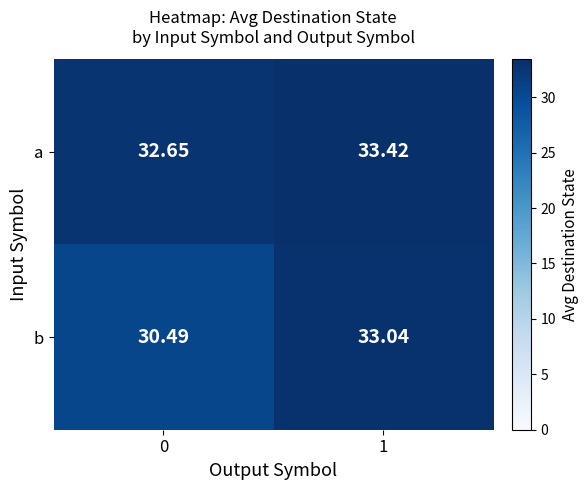

Is the value of a at 1 greater than the value of b at 1?

Yes